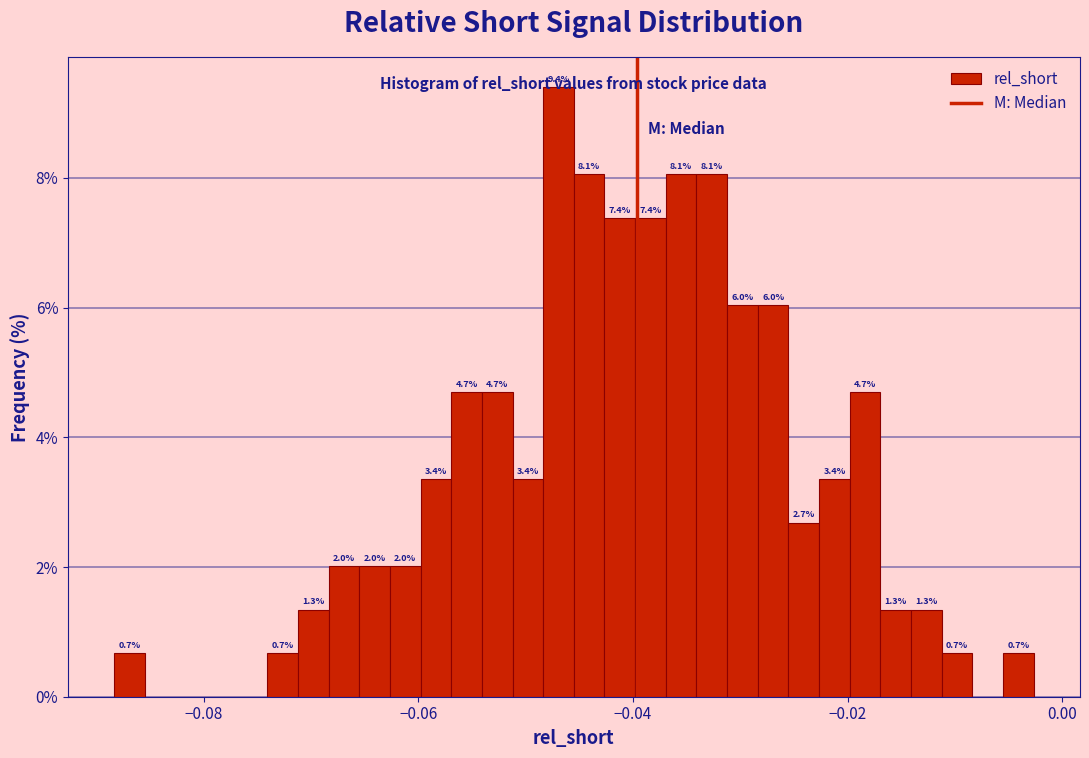

Read against the x-axis, roughly where is the centre of the tallest bar?

-0.046